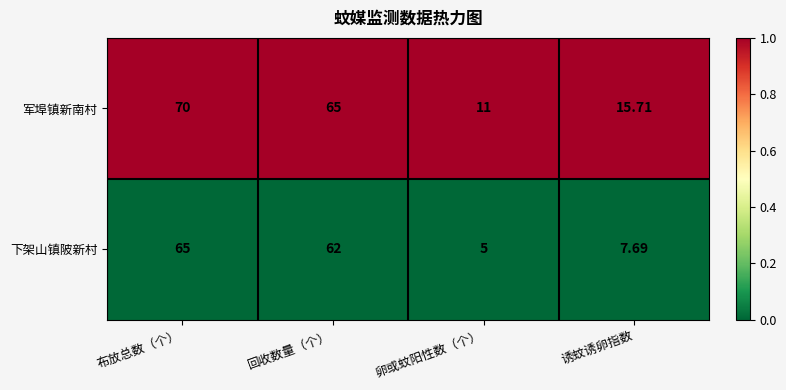

Rank the series at 卵或蚊阳性数（个） from highest to lowest value.

军埠镇新南村, 下架山镇陂新村